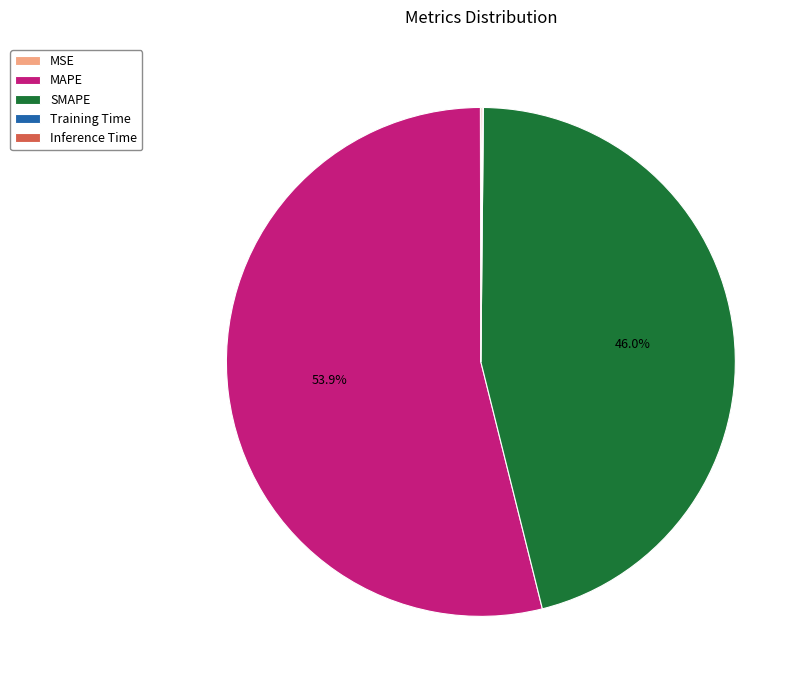

Which has a higher value, SMAPE or MAPE?

MAPE